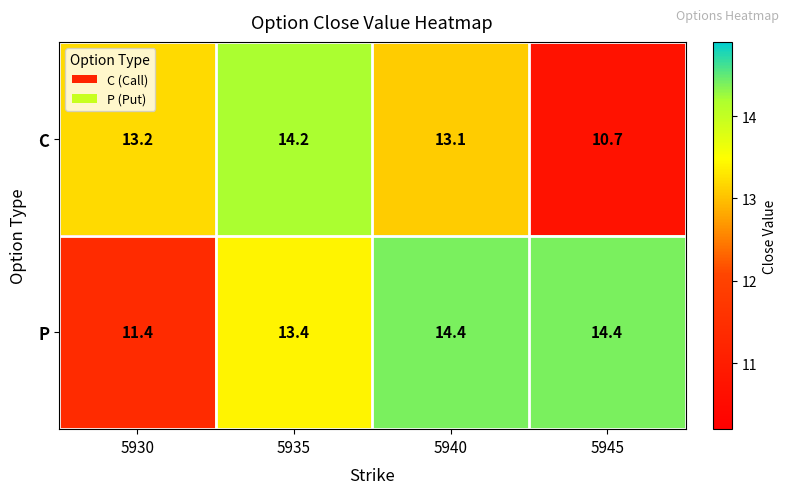

True or false: C has a value of 13.2 at 5930.

True